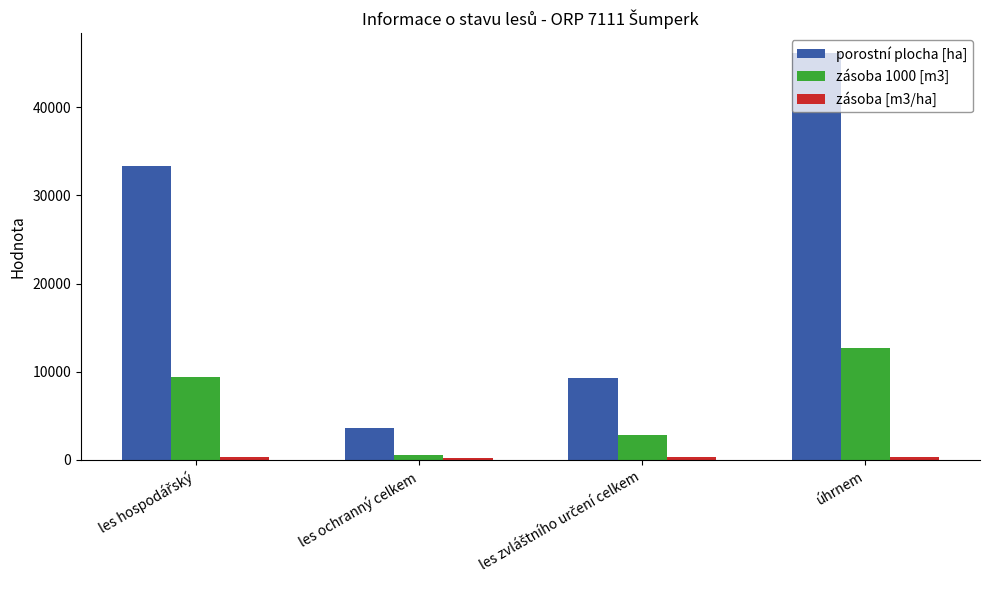

Which series has the widest spread of values?

porostní plocha [ha]